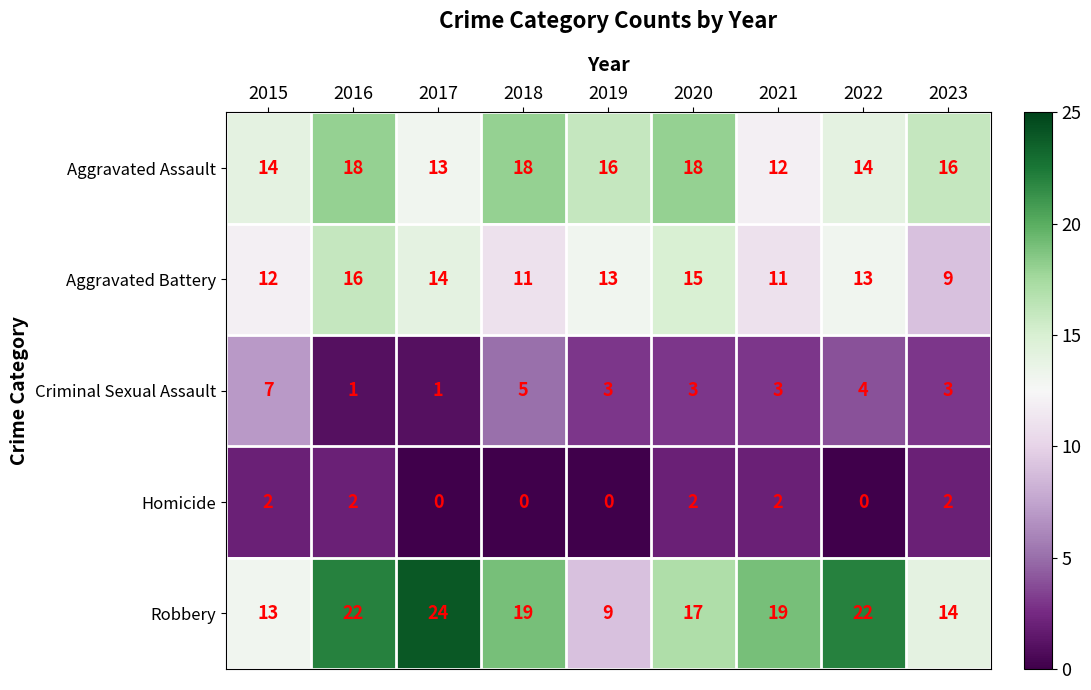

List the series in order of their peak value, highest first.

Robbery, Aggravated Assault, Aggravated Battery, Criminal Sexual Assault, Homicide